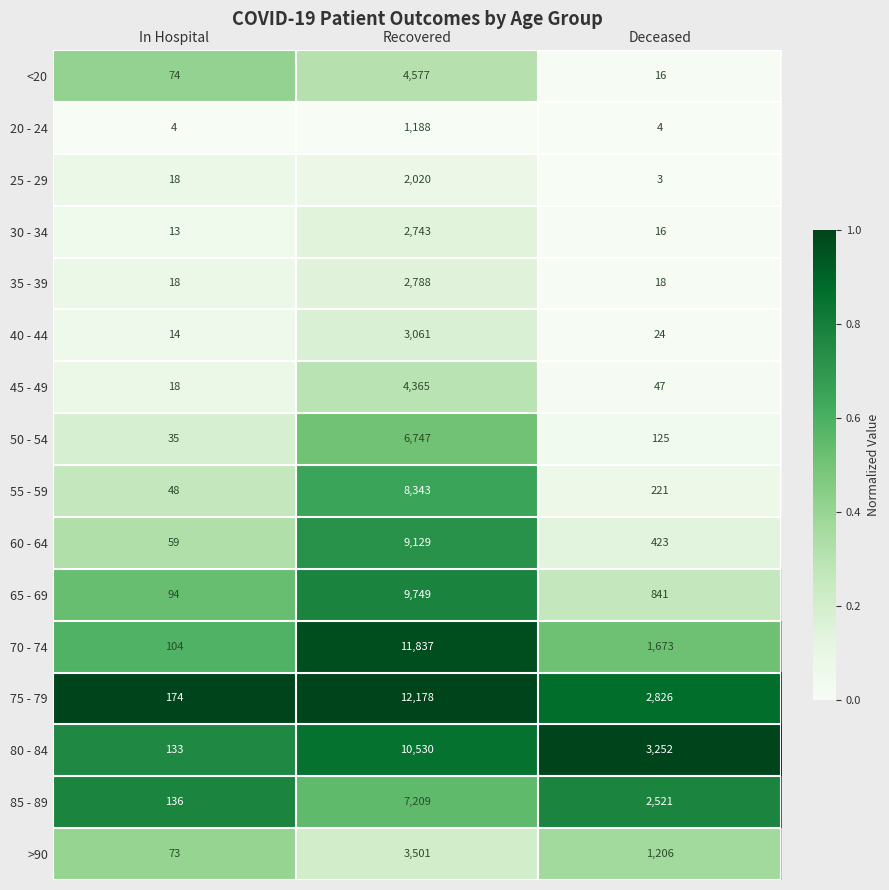

What is the sum of all 50 - 54 values?

6907